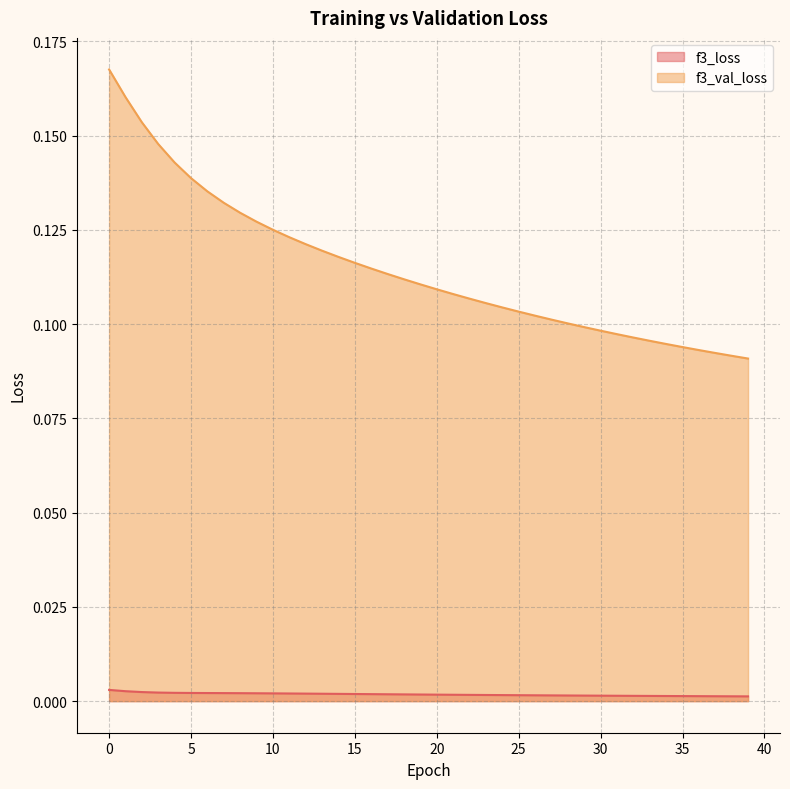

True or false: f3_loss and f3_val_loss cross at least once.

False